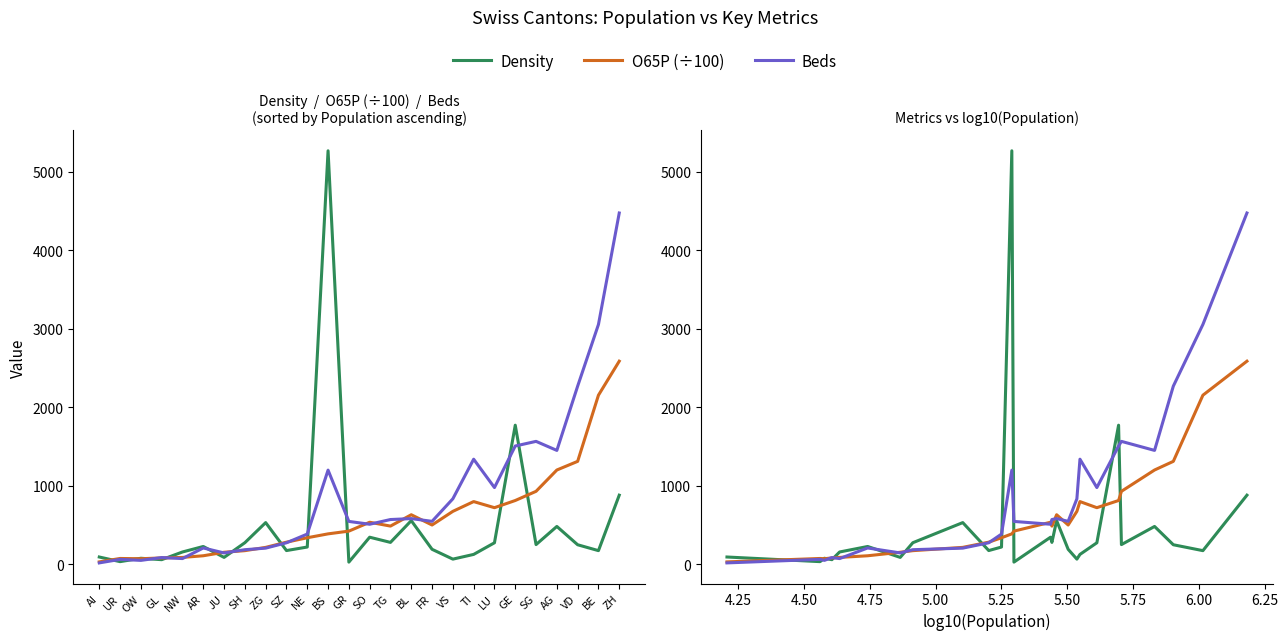

Which series changed the most between SH and SZ?

O65P (÷100)